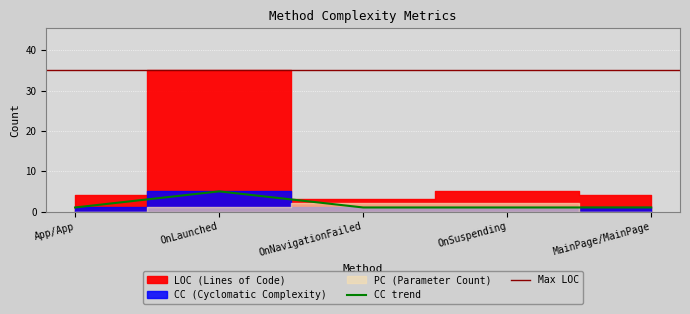

Which category has the lowest value across all series?

App/App